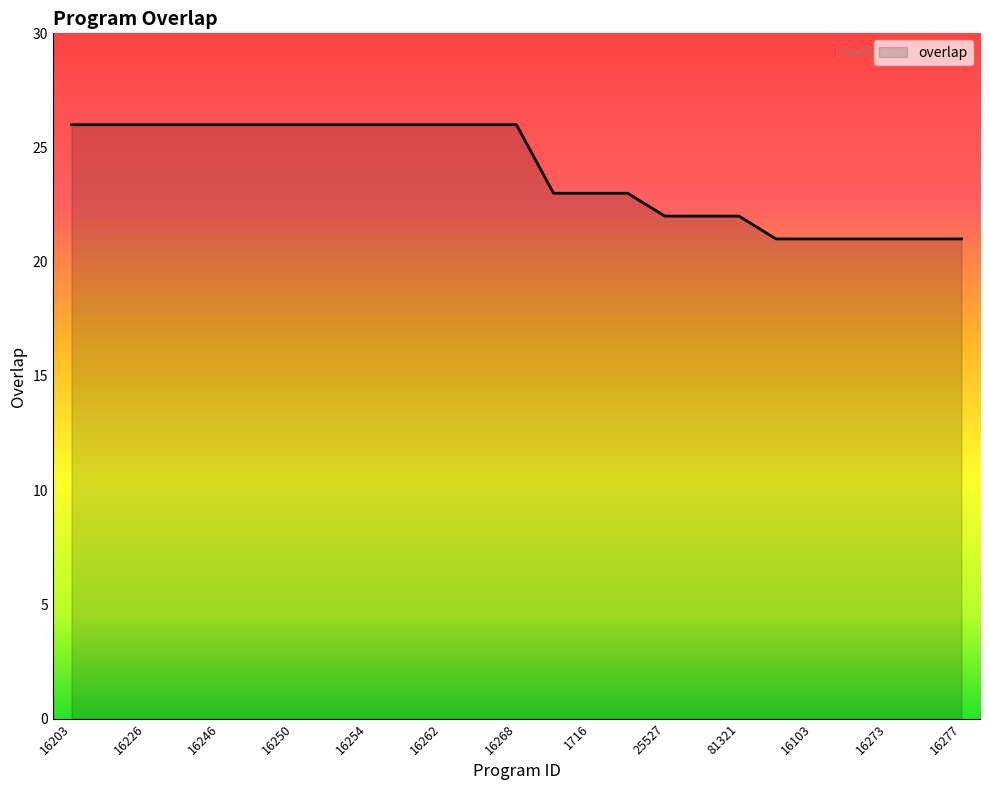

How many lines are shown in the chart?

1